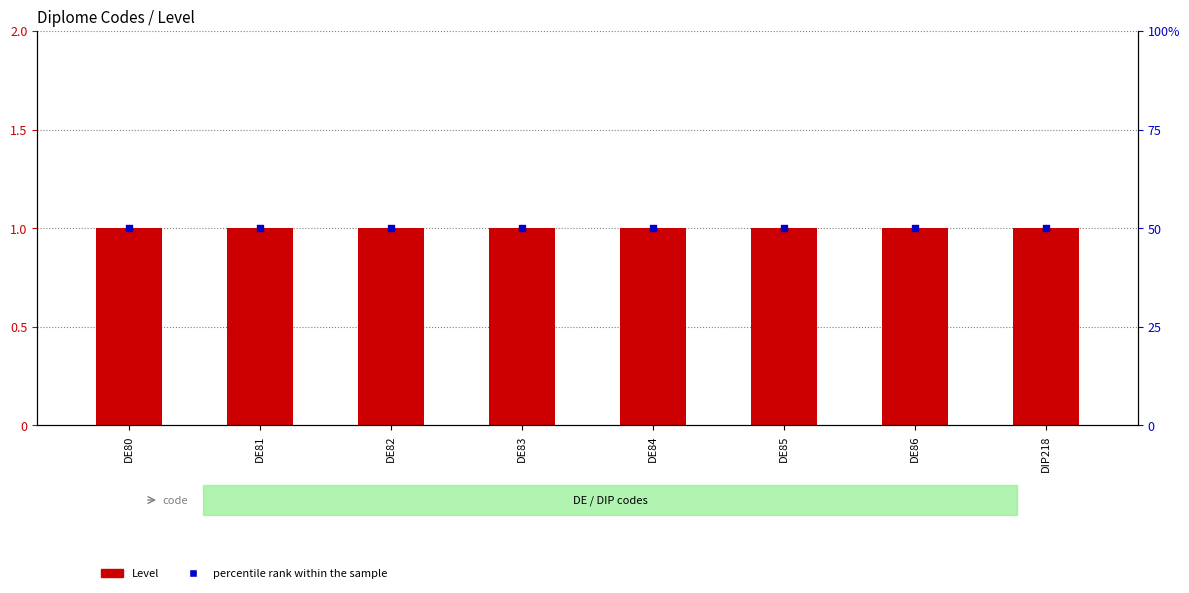

What are all the series names shown in the legend?

Level, percentile rank within the sample